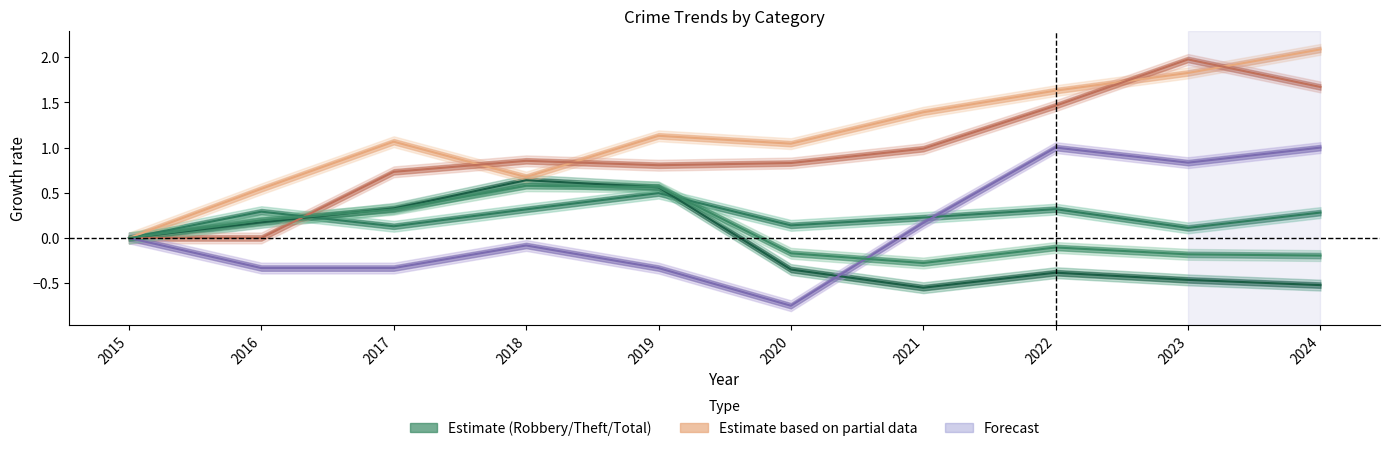

What is the value of the Criminal Sexual Assault point at the 9th from the left?

0.8